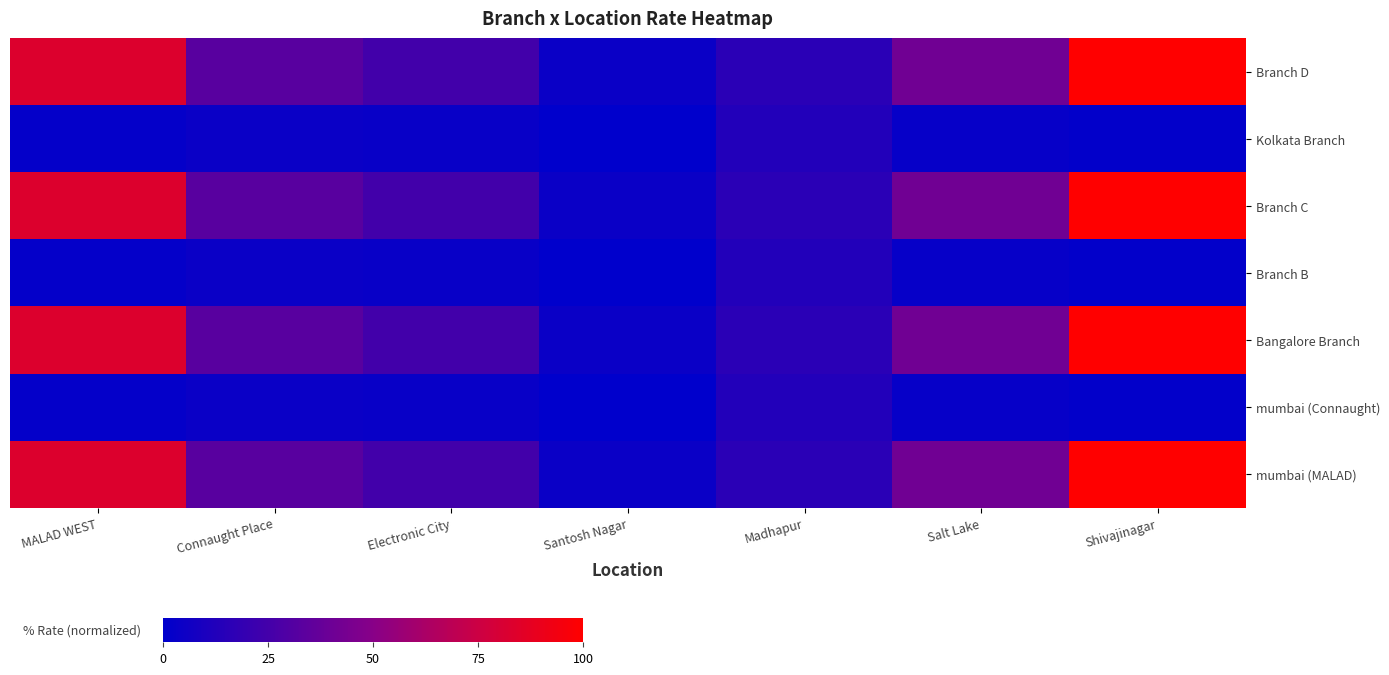

What is the difference between the highest and lowest values at Santosh Nagar?

4.2